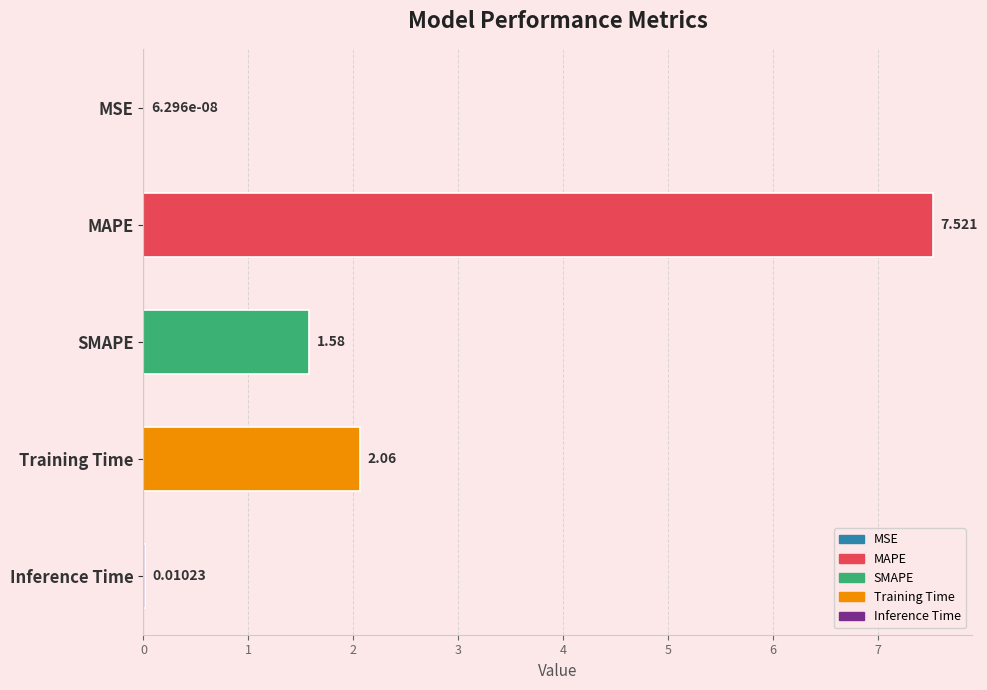

Where is the data nearest to the value 3?

Training Time